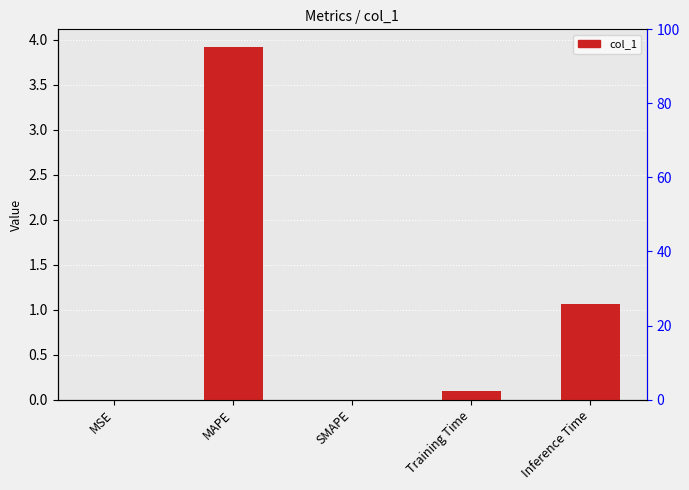

Count the number of categories in the chart.

5